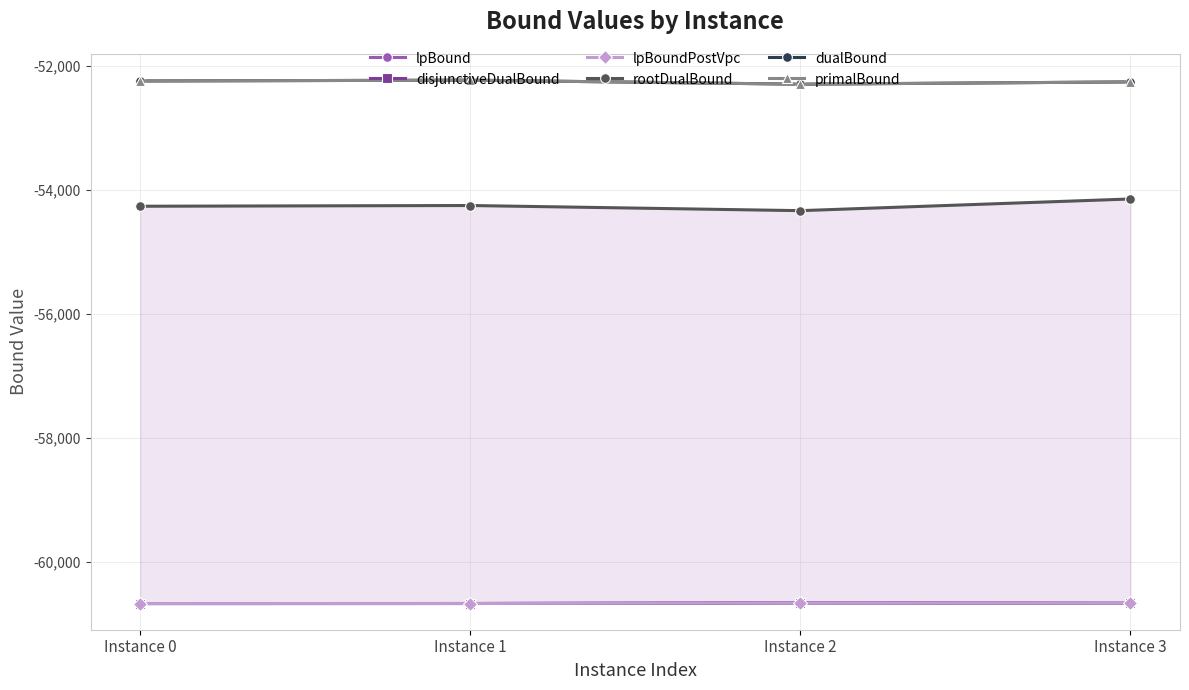

How many lines are shown in the chart?

6